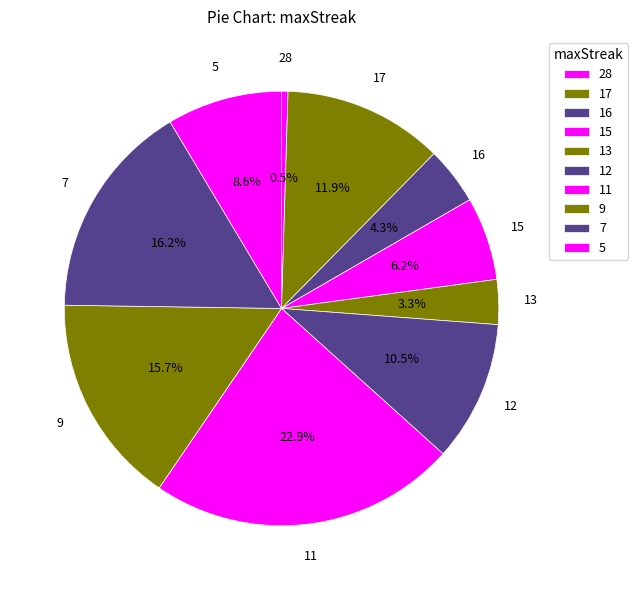

Is 9 the majority of the pie?

No